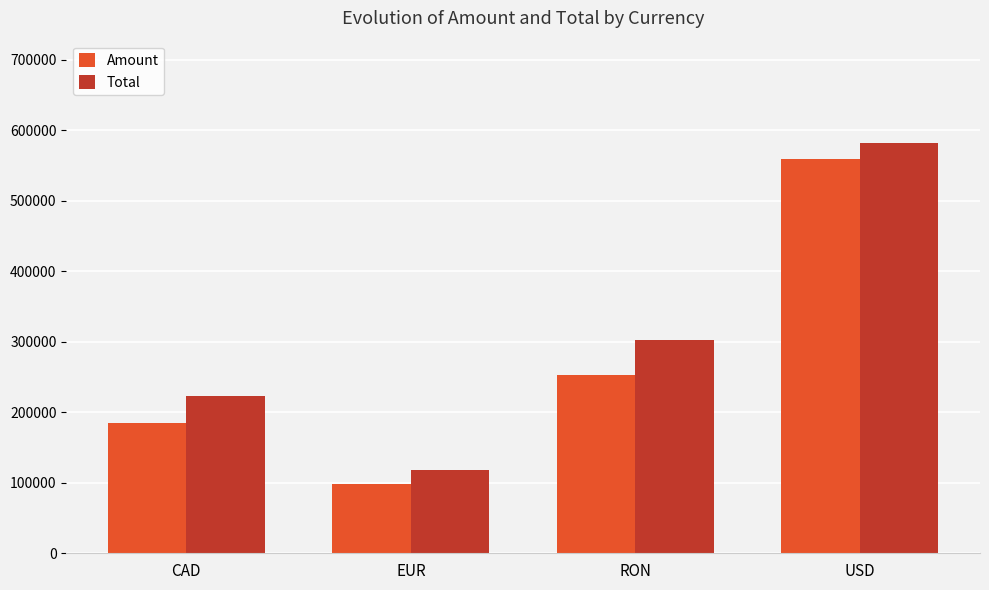

How many data points in Total are less than 303014?

2